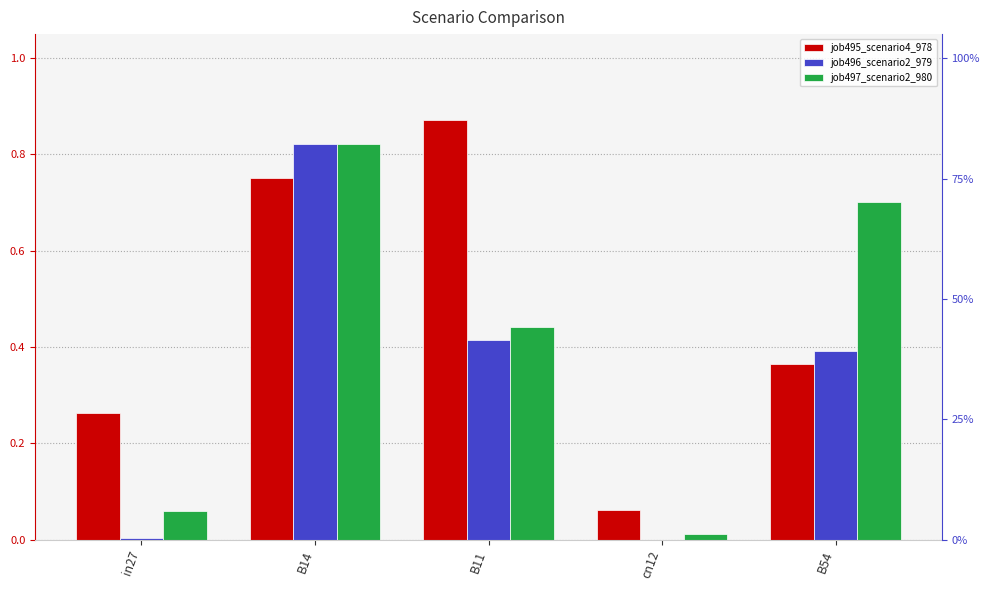

Reading right to left, transcribe all the data shown in this chart.

job495_scenario4_978: B54=0.4	cn12=0.1	B11=0.9	B14=0.8	in27=0.3
job496_scenario2_979: B54=0.4	cn12=0.0	B11=0.4	B14=0.8	in27=0.0
job497_scenario2_980: B54=0.7	cn12=0.0	B11=0.4	B14=0.8	in27=0.1